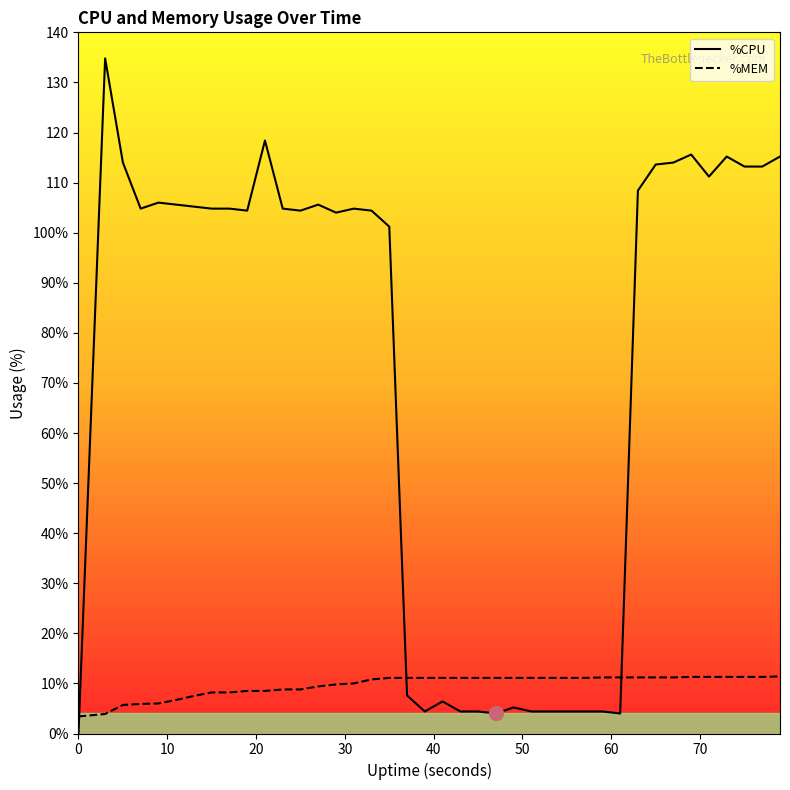

After their last crossing, which series has the higher values: %CPU or %MEM?

%CPU